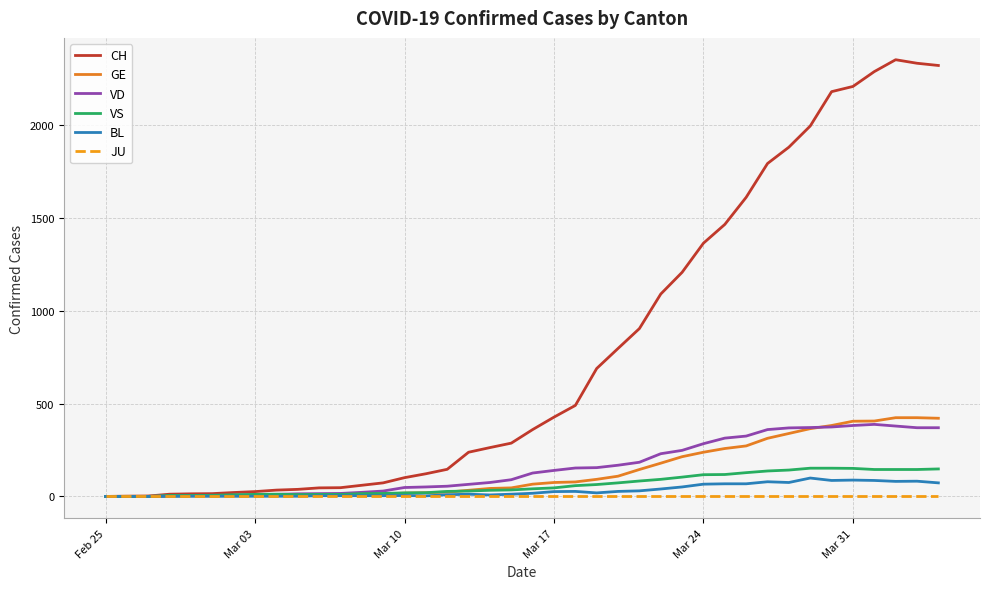

Which series has the largest range (max minus min)?

CH